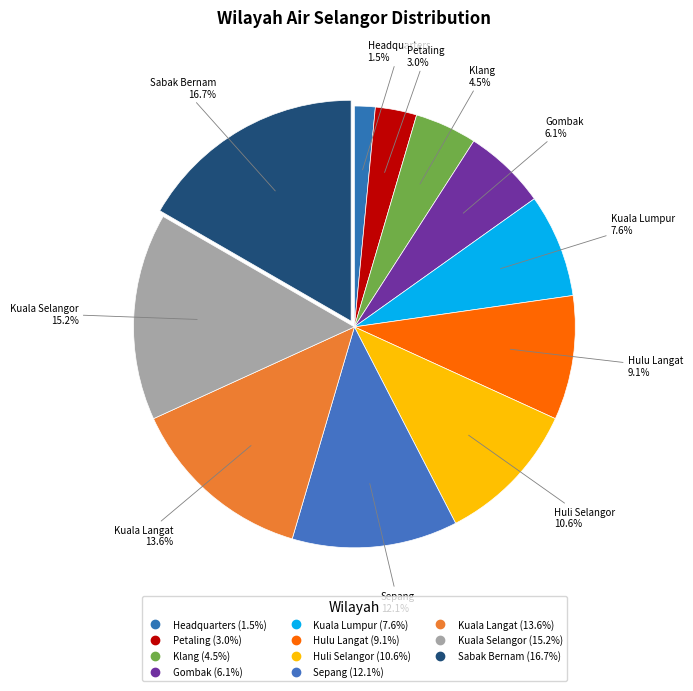

To the nearest percent, what is the average slice percentage?

9%